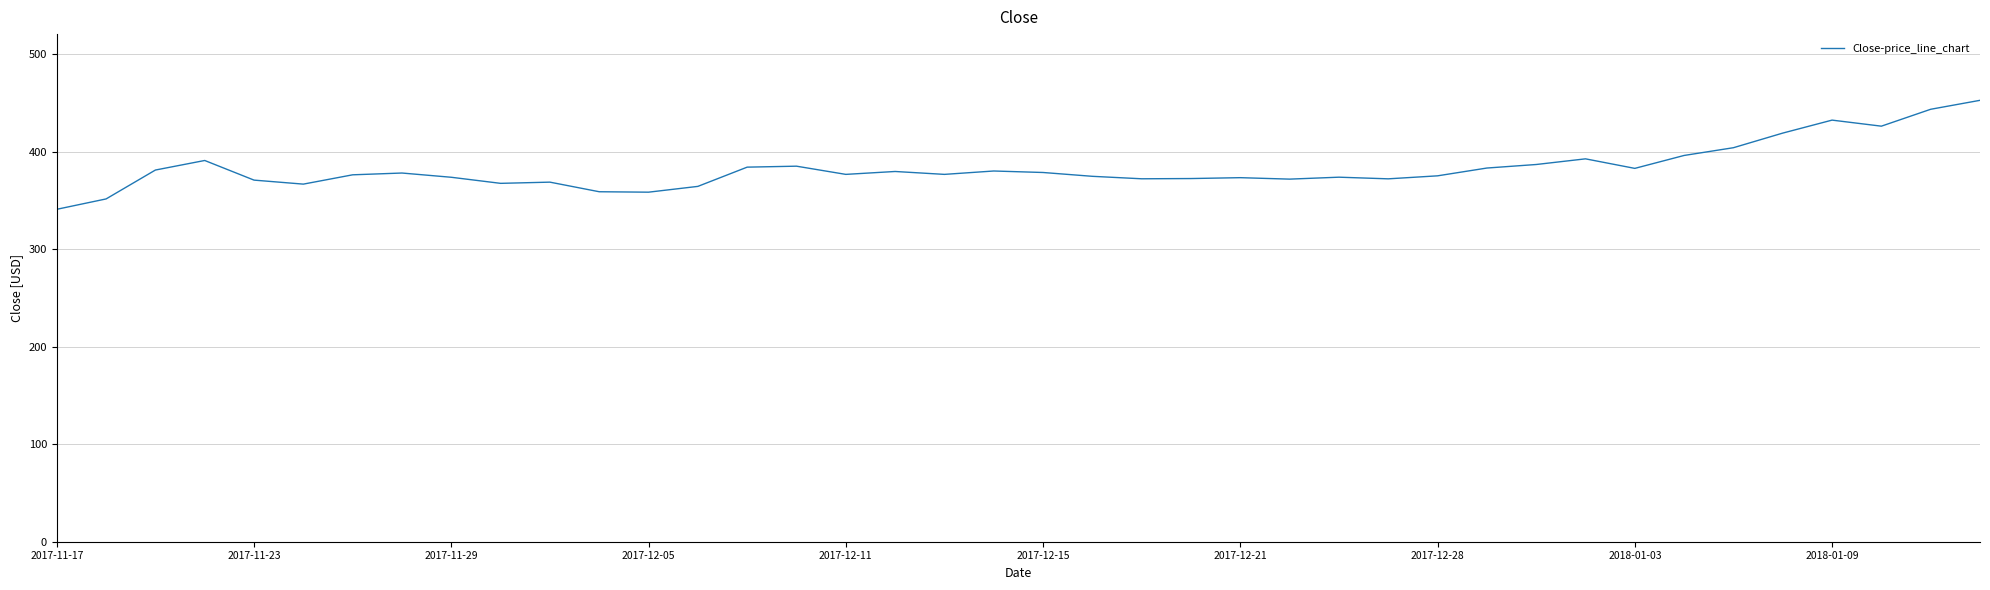

What is the smallest value displayed?

340.8